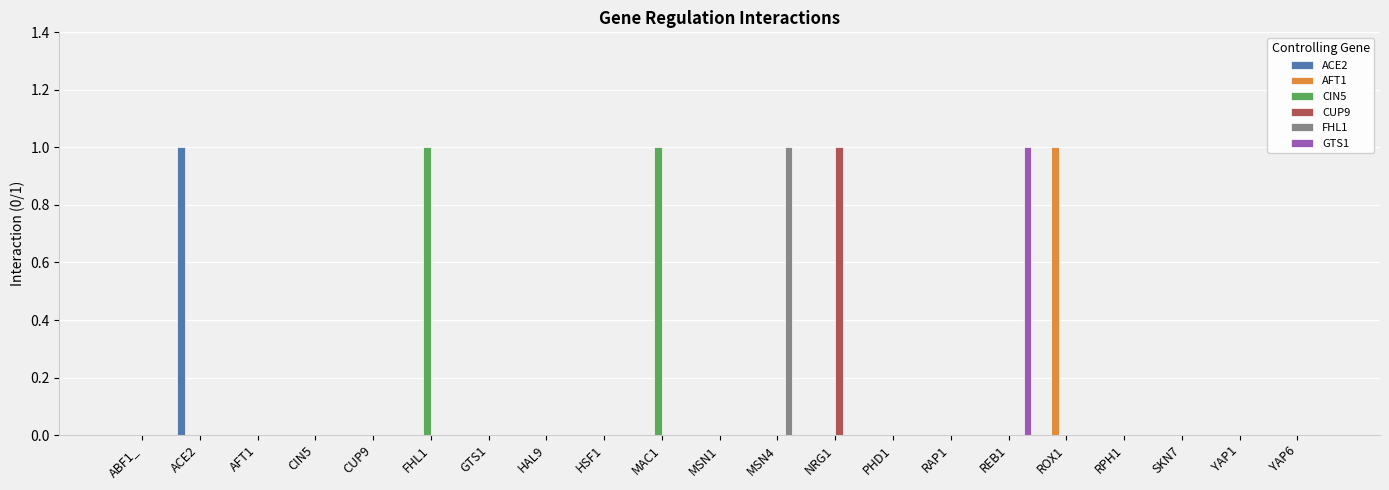

What is the maximum value for CIN5?

1